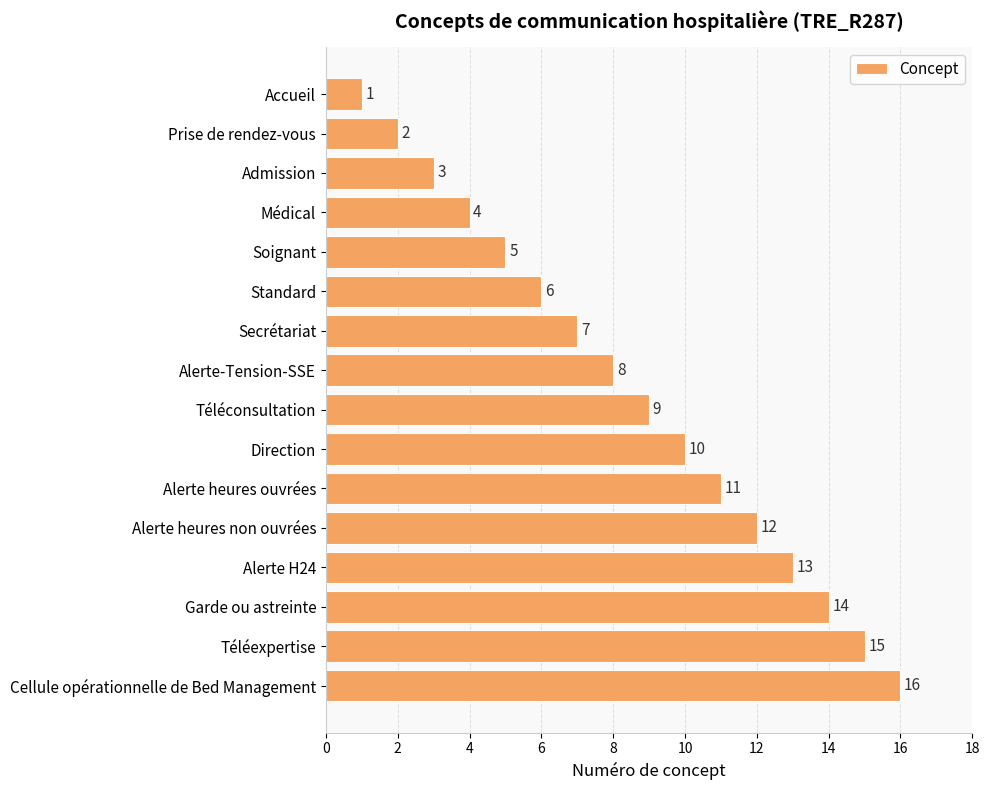

Rank the categories by value from highest to lowest.

Cellule opérationnelle de Bed Management, Téléexpertise, Garde ou astreinte, Alerte H24, Alerte heures non ouvrées, Alerte heures ouvrées, Direction, Téléconsultation, Alerte-Tension-SSE, Secrétariat, Standard, Soignant, Médical, Admission, Prise de rendez-vous, Accueil